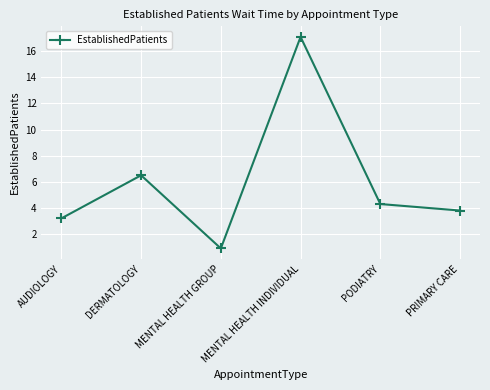

The chart shows a value of 0.9 at MENTAL HEALTH GROUP. True or false?

True